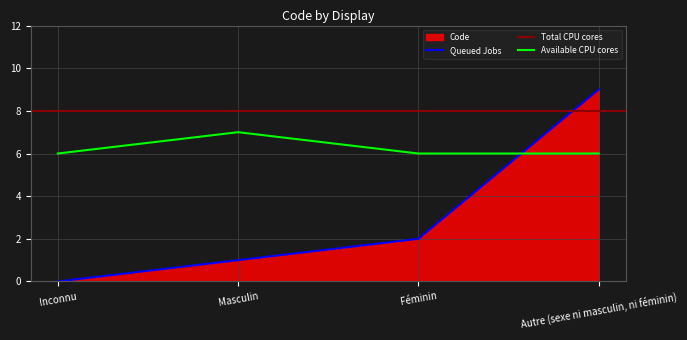

Is it true that the value at Masculin is 1?

True